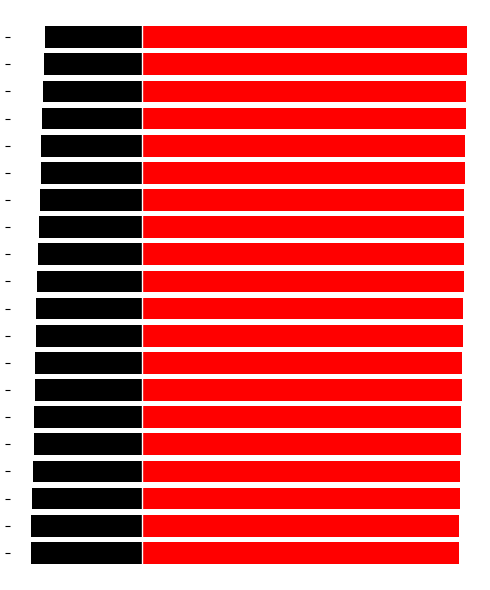

At how many categories does at least one series exceed 134?

20